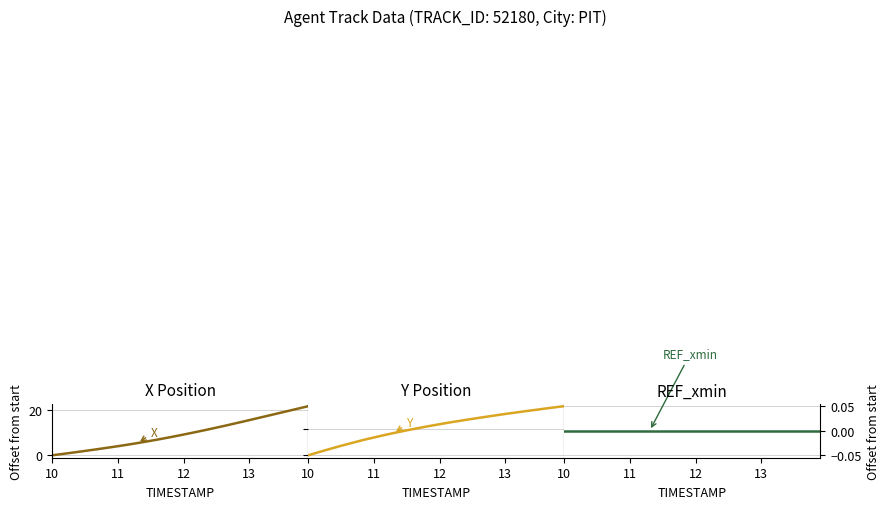

Reading left to right, what are all the values shown in this chart?

X: 0.0	0.4	0.8	1.1	1.5	1.9	2.3	2.7	3.2	3.6	4.0	4.5	4.9	5.4	5.9	6.4	6.9	7.5	8.0	8.6	9.2	9.8	10.4	11.0	11.6	12.2	12.9	13.5	14.2	14.9	15.6	16.2	16.9	17.6	18.3	19.0	19.7	20.3	21.0	21.7
Y: 0.0	0.4	0.7	1.1	1.4	1.8	2.1	2.5	2.8	3.1	3.4	3.7	3.9	4.2	4.5	4.7	5.0	5.2	5.5	5.7	5.9	6.1	6.3	6.5	6.7	6.9	7.1	7.3	7.5	7.7	7.8	8.0	8.2	8.4	8.5	8.7	8.9	9.0	9.2	9.3
REF_xmin: 0.0	0.0	0.0	0.0	0.0	0.0	0.0	0.0	0.0	0.0	0.0	0.0	0.0	0.0	0.0	0.0	0.0	0.0	0.0	0.0	0.0	0.0	0.0	0.0	0.0	0.0	0.0	0.0	0.0	0.0	0.0	0.0	0.0	0.0	0.0	0.0	0.0	0.0	0.0	0.0